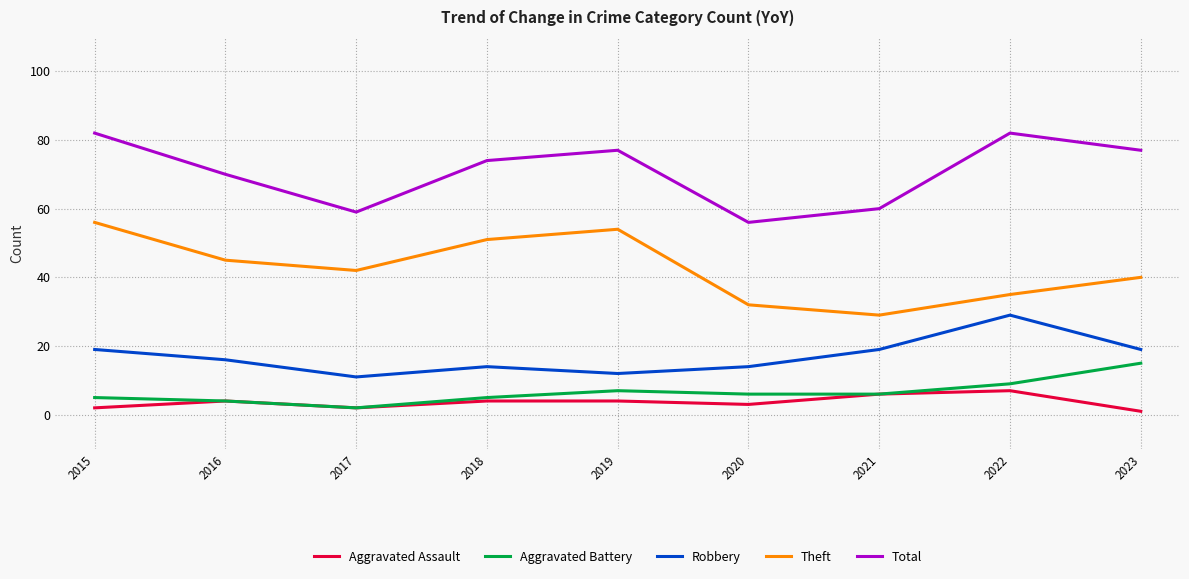

Does the chart have visible grid lines?

Yes